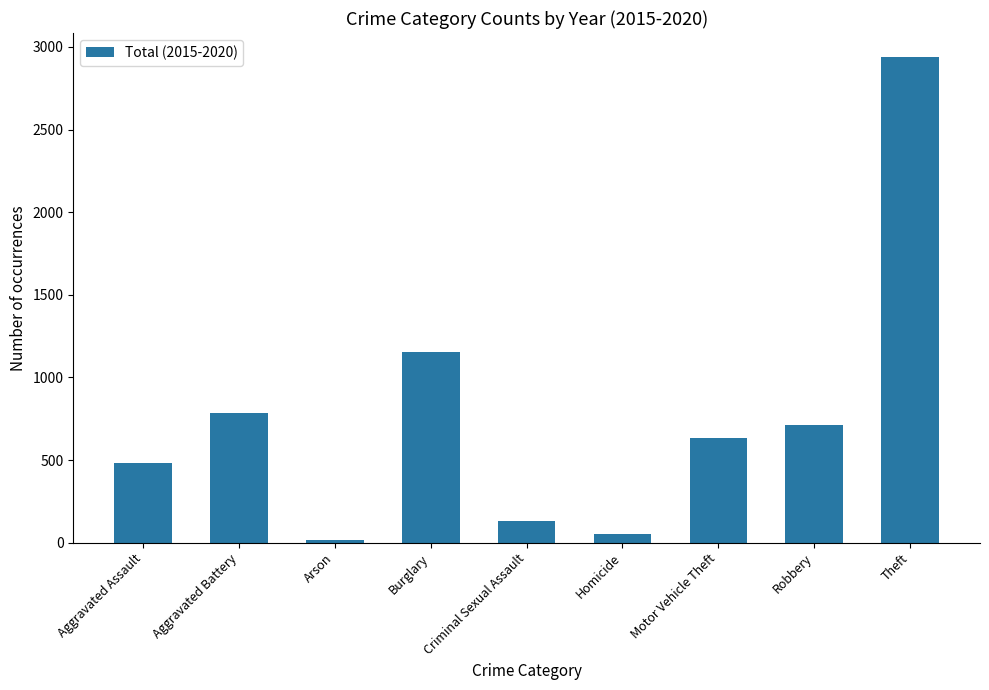

How many series are shown in this chart?

1